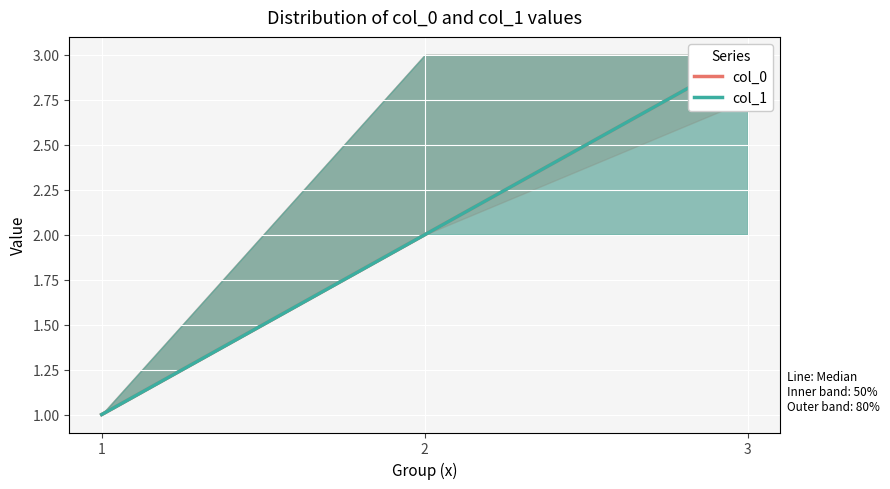

The value of col_1 at 3 is 3. True or false?

True